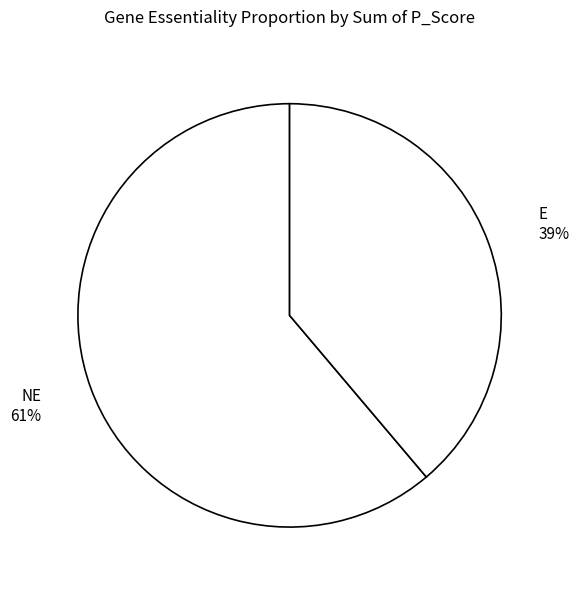

Rank the categories by value from lowest to highest.

E 39%, NE 61%